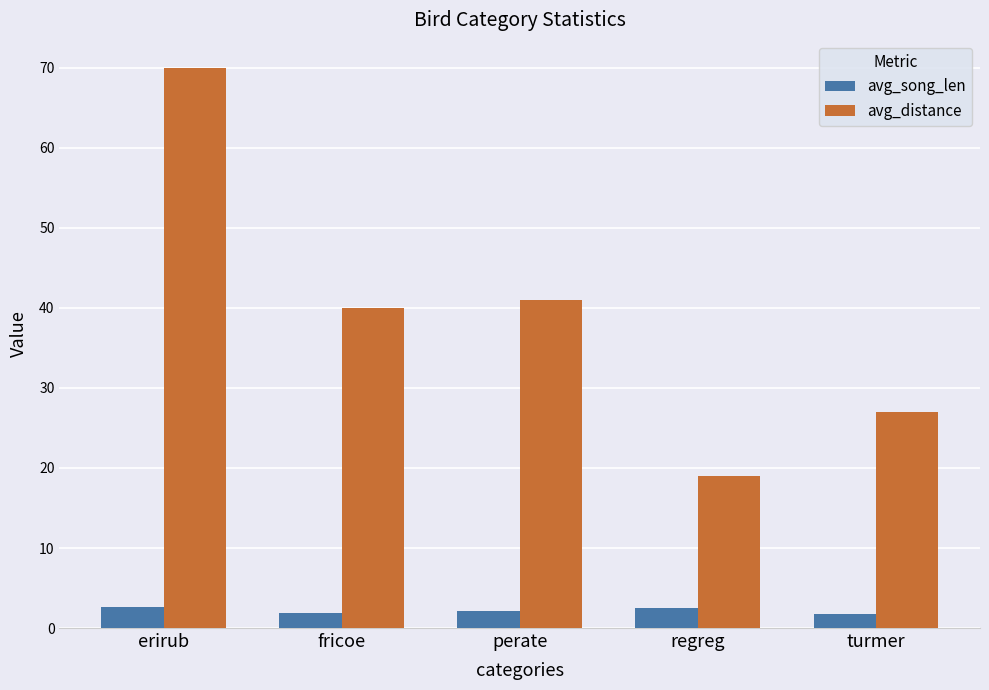

At how many categories does at least one series exceed 13?

5